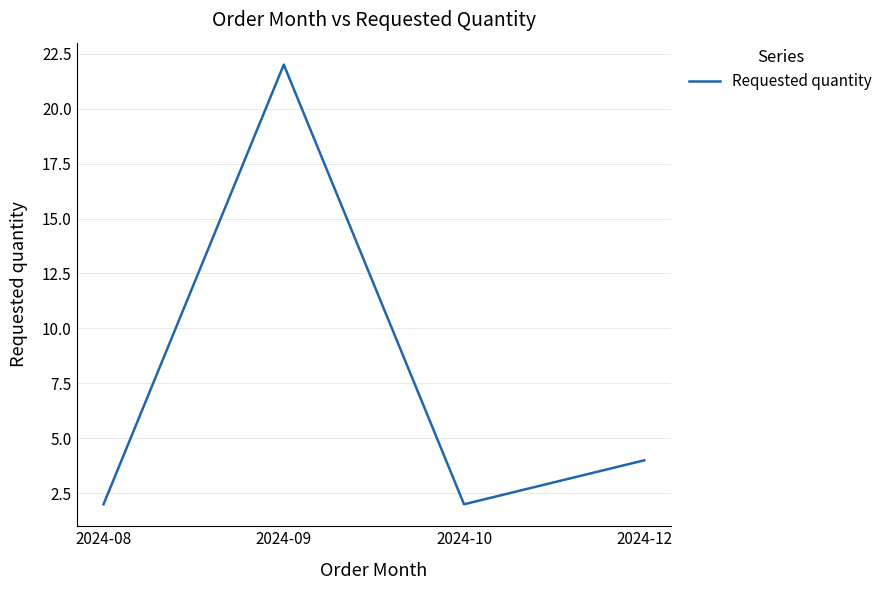

At which category does the data reach its first local valley?

2024-10